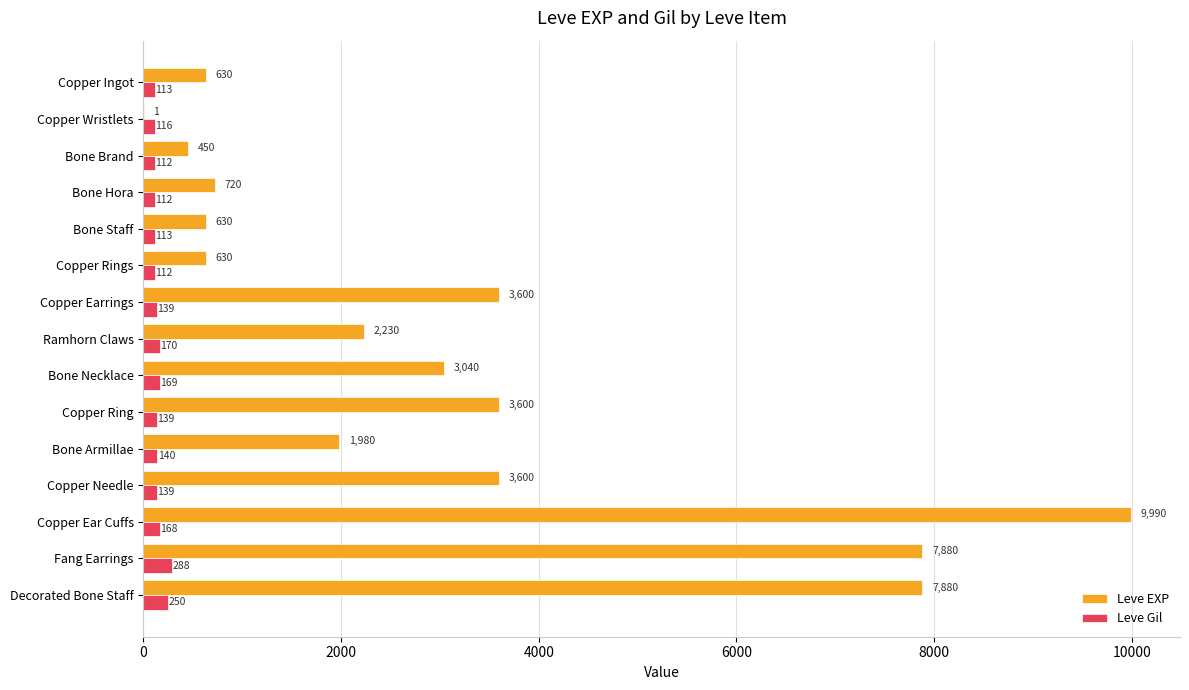

At which category is the sum across all series the highest?

Copper Ear Cuffs